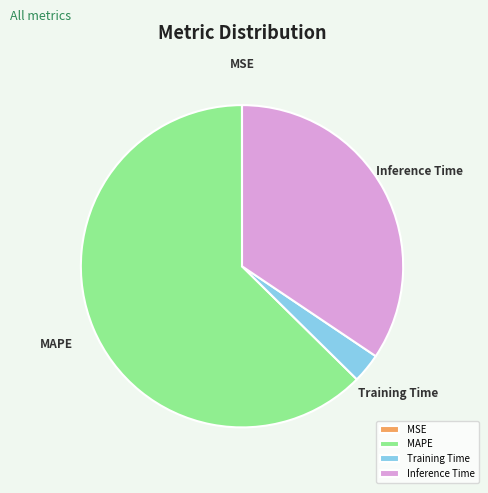

What is the ratio of the value at Inference Time to the value at MAPE?

0.5